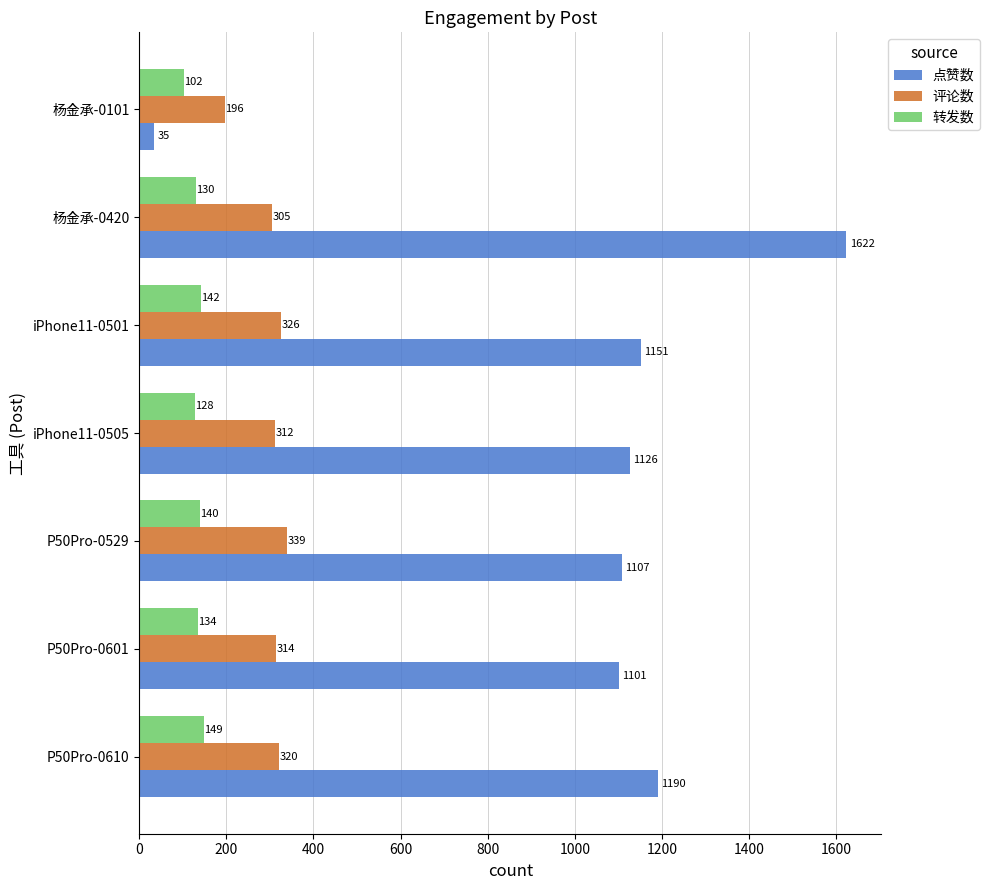

What is the difference between the highest and lowest values at 杨金承-0420?

1492